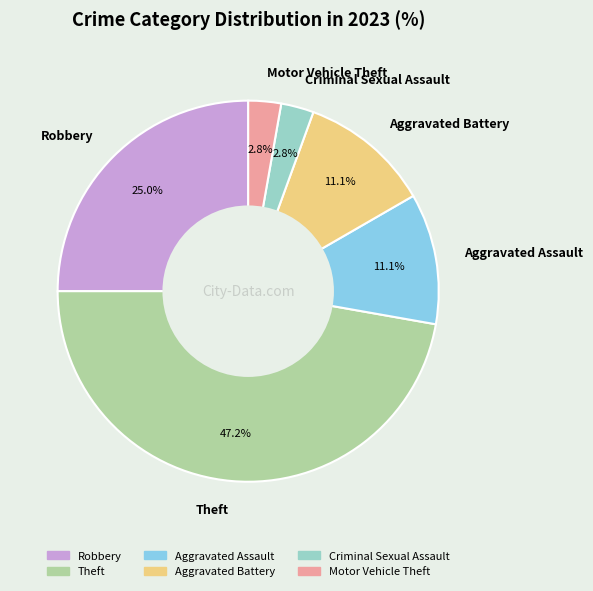

To the nearest percent, what is the difference between the largest and smallest slice percentages?

44%